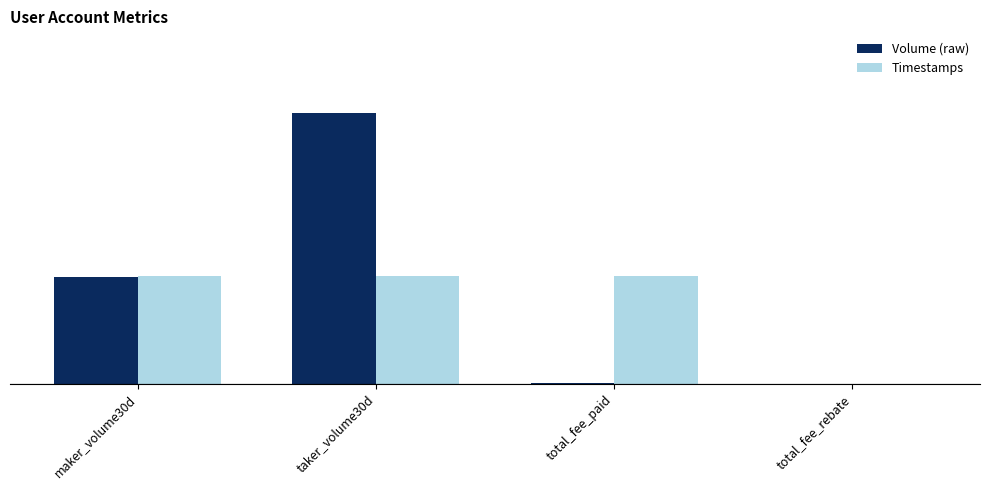

True or false: Timestamps has a value of 0.4 at total_fee_paid.

True